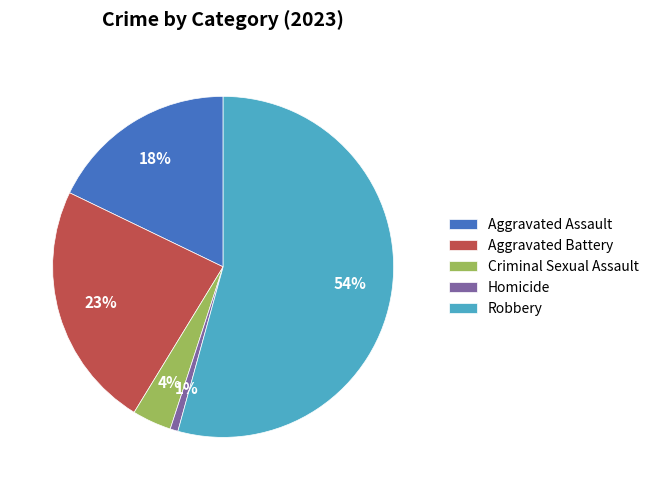

To the nearest percent, what is the difference between the Aggravated Assault and Robbery slice percentages?

36%